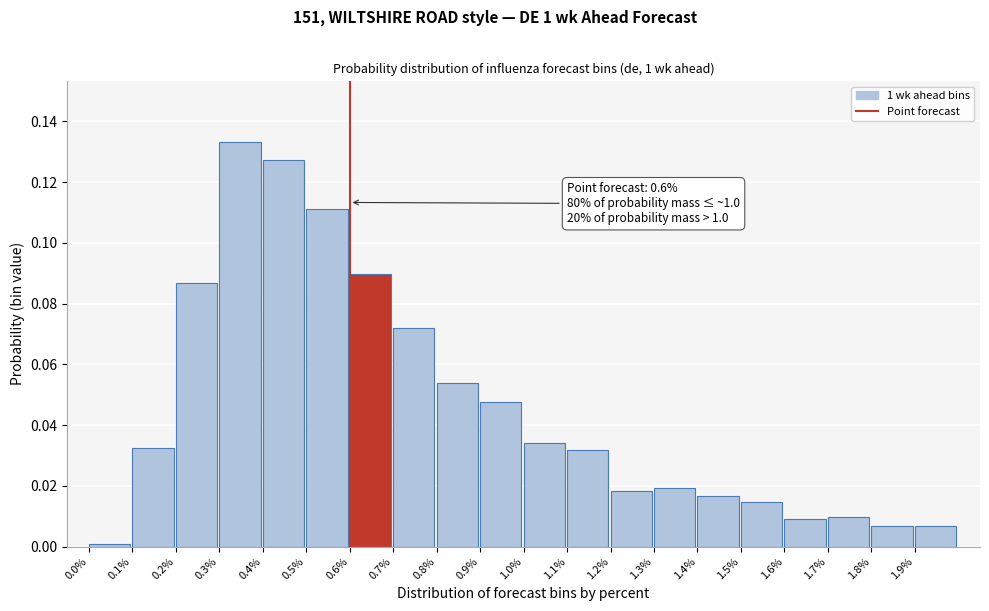

Which category has the highest value across all series?

0.3%